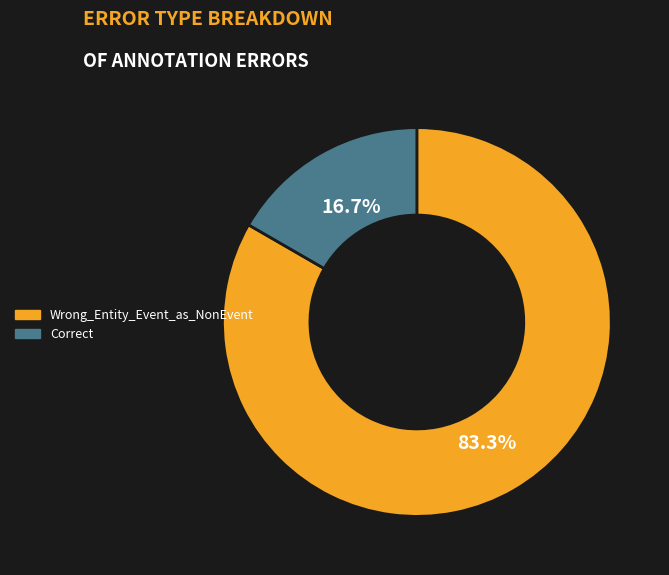

Is it true that Wrong_Entity_Event_as_NonEvent is 94% of the pie?

False